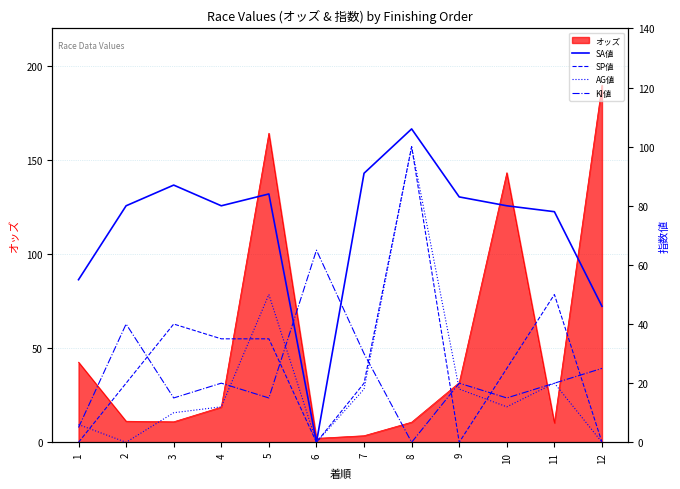

Where does the KI値 series first go above 20?

2